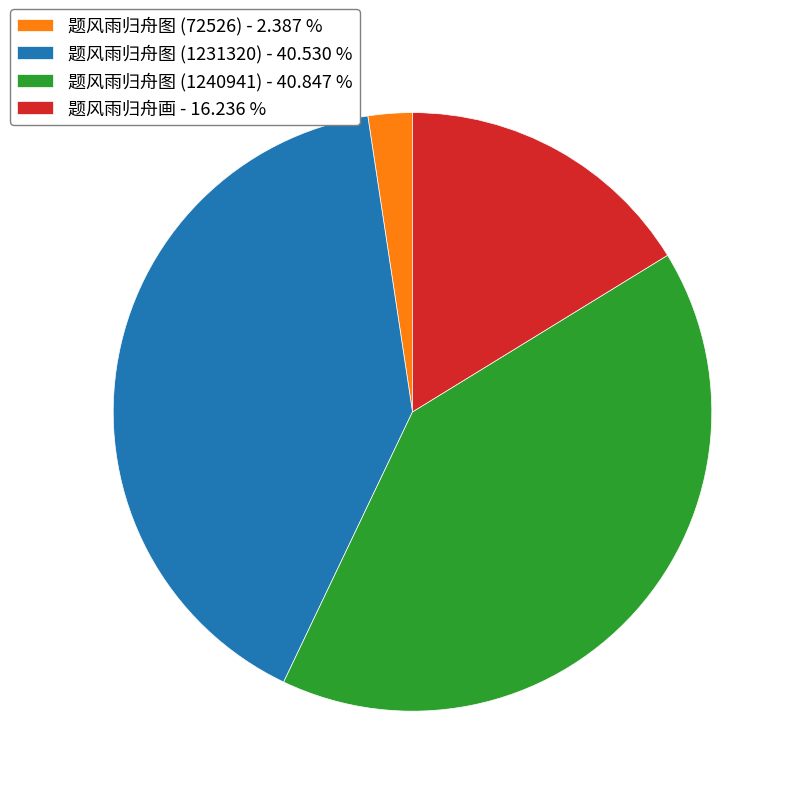

Approximately how many times larger is the value at 题风雨归舟图 (1231320) - 40.530 % compared to 题风雨归舟图 (72526) - 2.387 %?

17.0